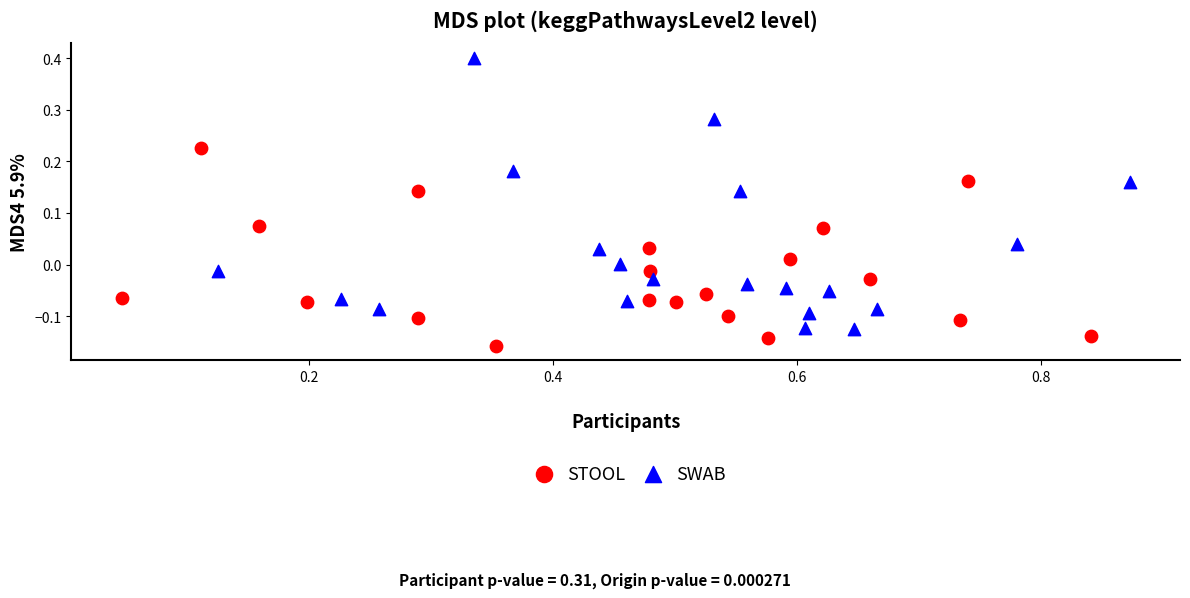

Which series contains the highest Y value?

SWAB